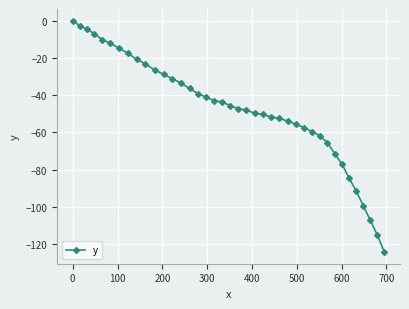

How many data points are less than -45?

21